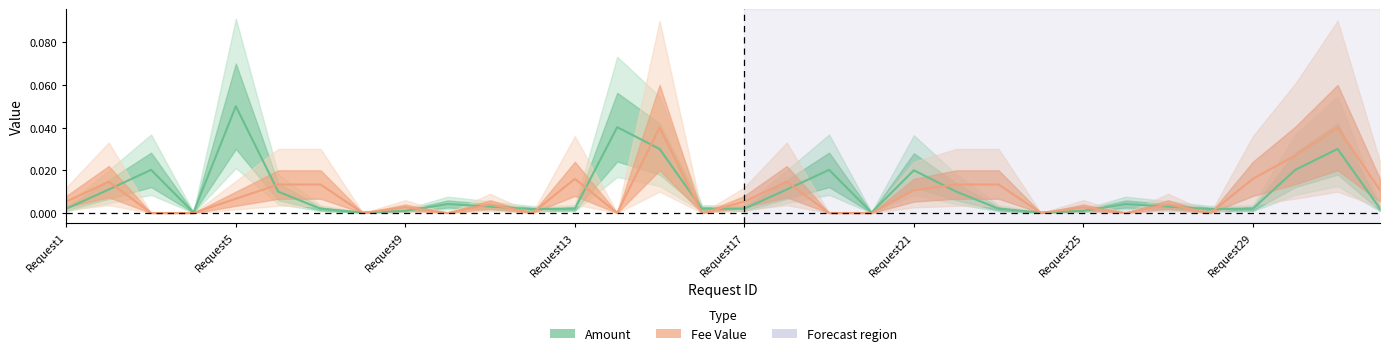

True or false: Amount and Fee Value intersect in this chart.

True